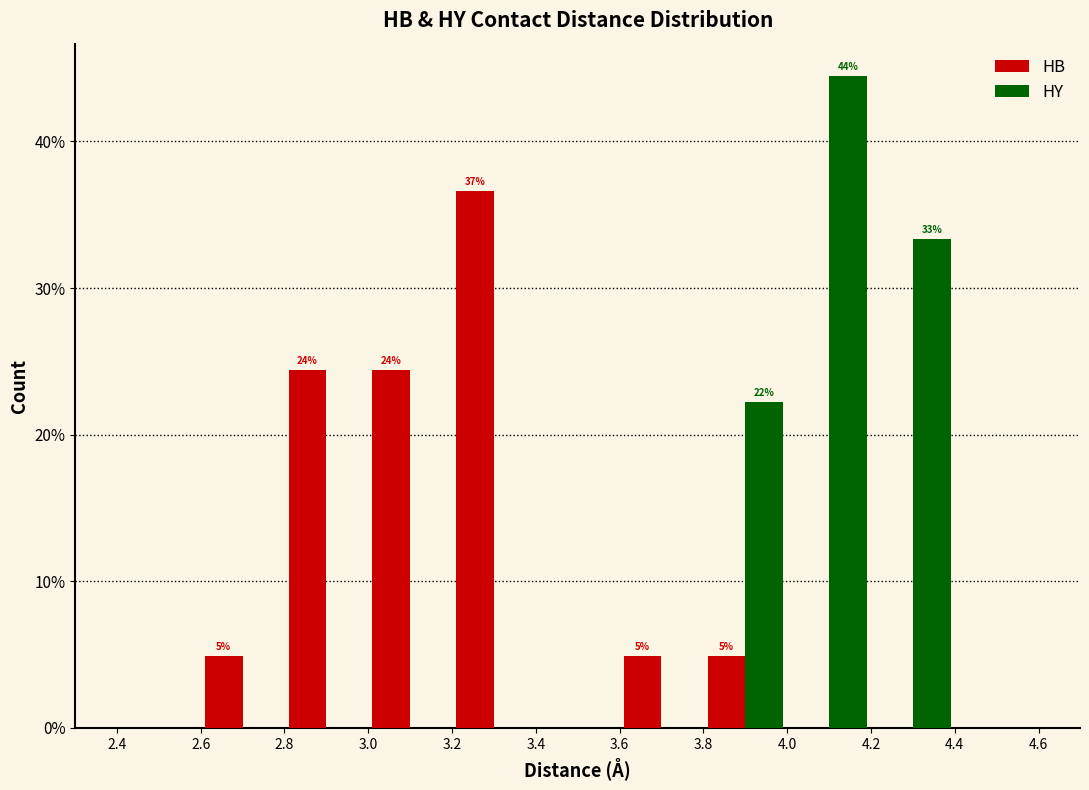

In the HY series, which range on the x-axis has the tallest bar?

4.0 to 4.2